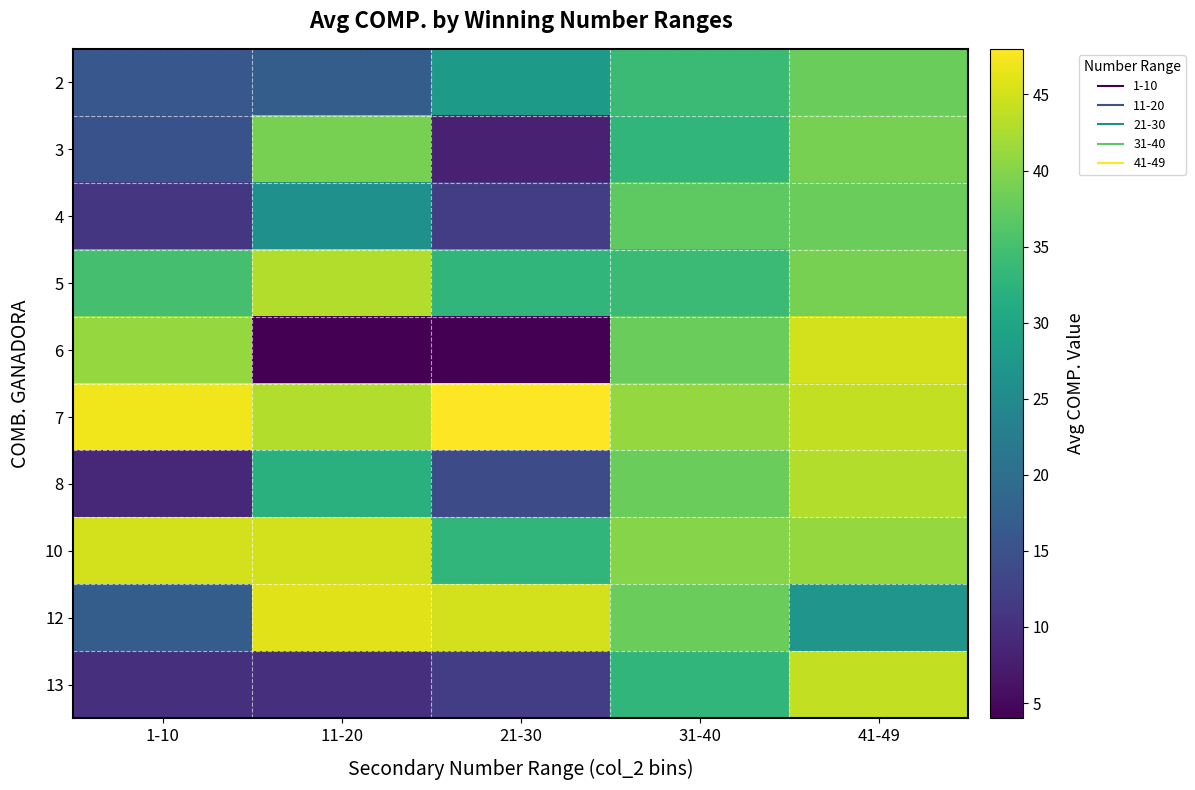

Which has a higher value, 41-49 or 31-40?

41-49